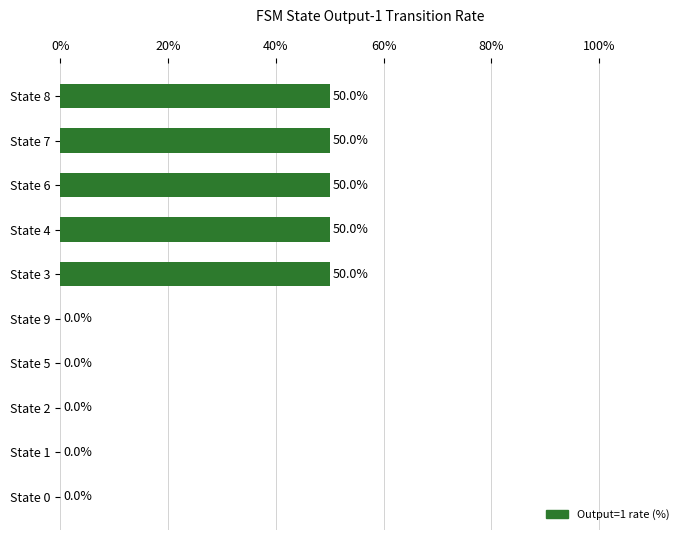

True or false: the data shows 28 at State 9.

False